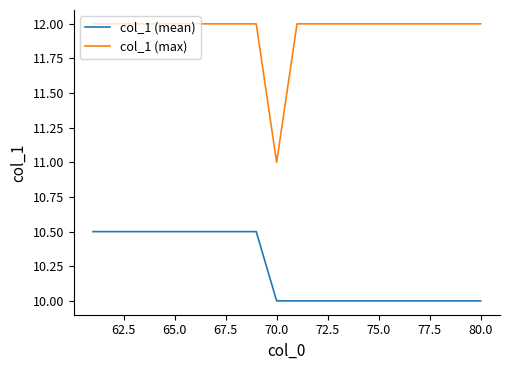

List the series in order of their overall mean, highest first.

col_1 (max), col_1 (mean)